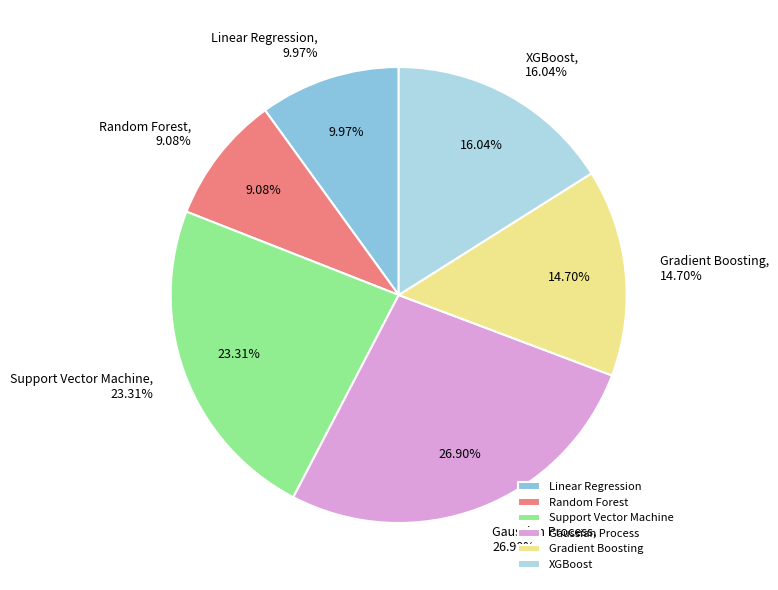

What percentage is NOT represented by Random Forest?

90.9%